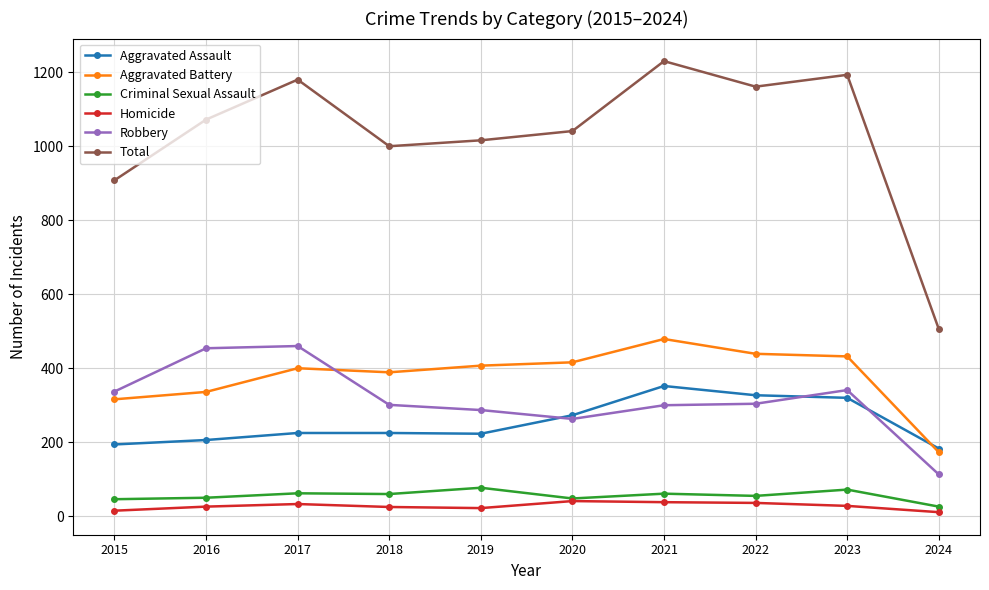

True or false: Aggravated Battery has more than 1 interior local peaks.

True